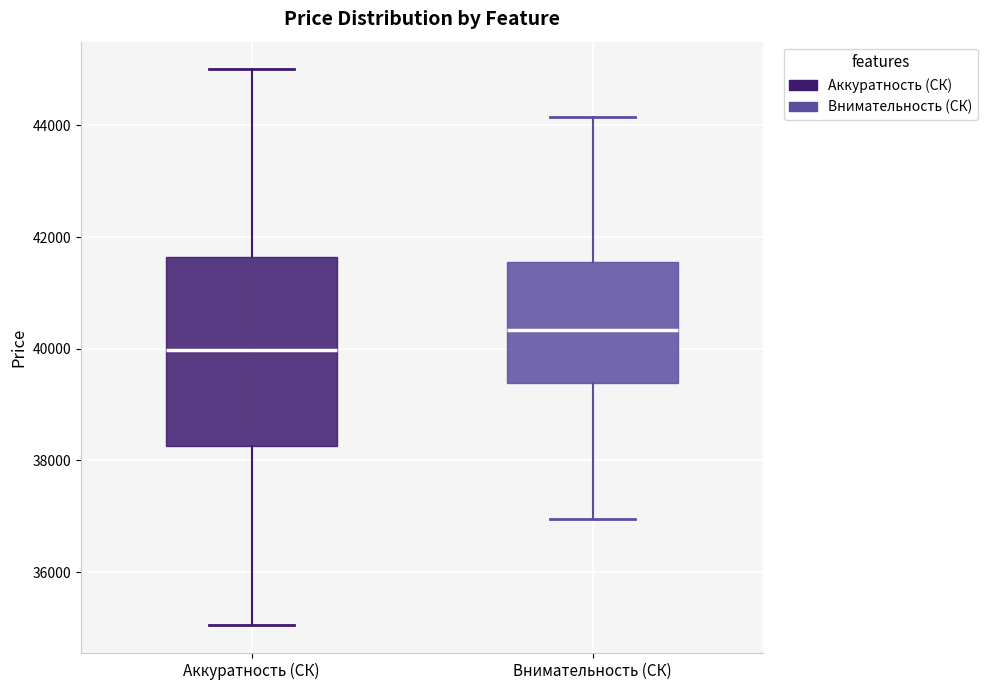

Reading left to right, transcribe this box plot: for each box, give where its median line is, the range the box spans, and where its two whiskers end, as read against the y-axis. The values are not printed on the chart, so give them approximately, as read against the axis.

Аккуратность (СК): median 40000, box 38200 to 41600, whiskers 35000 to 45000
Внимательность (СК): median 40400, box 39400 to 41600, whiskers 37000 to 44200